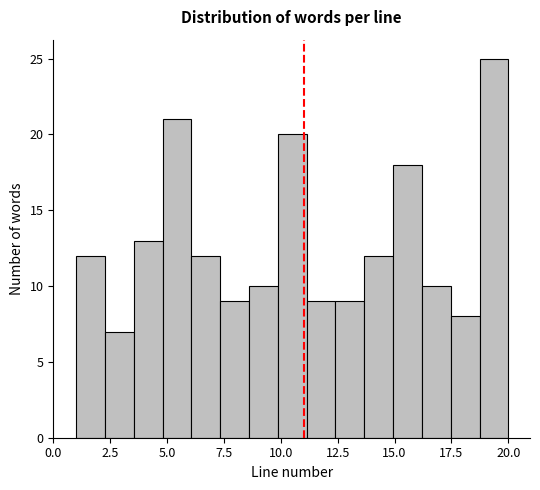

Around what value on the x-axis is the tallest bar? Give the approximate position of its centre, as read against the axis.

19.5